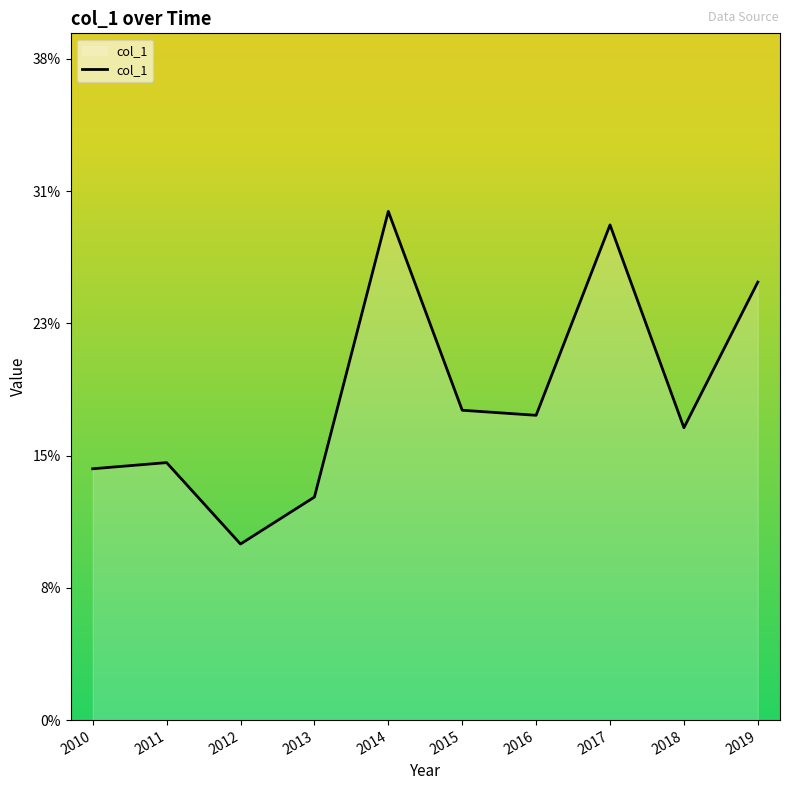

At which category does the data reach its first local peak?

2011